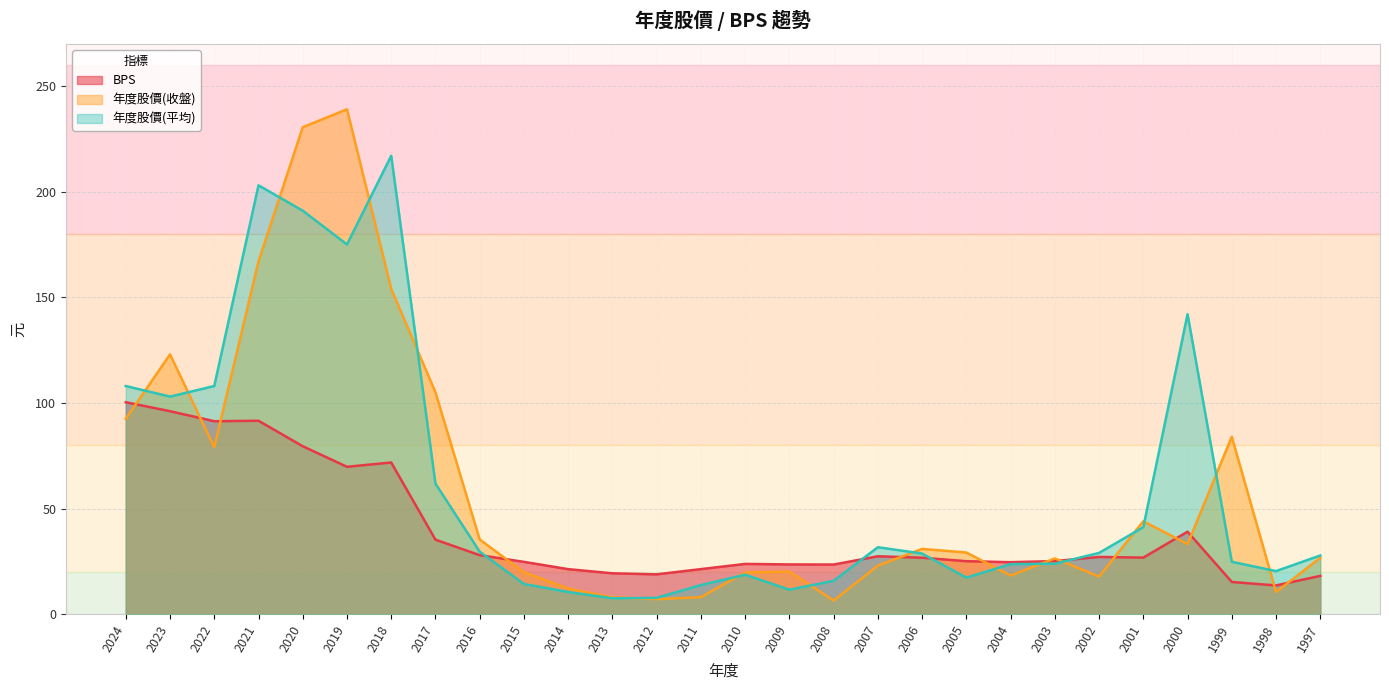

True or false: 年度股價(平均) and BPS cross at least once.

True